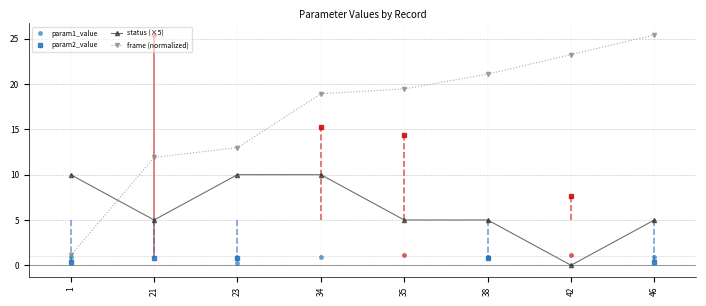

Is this an area chart (filled region under the line)?

No